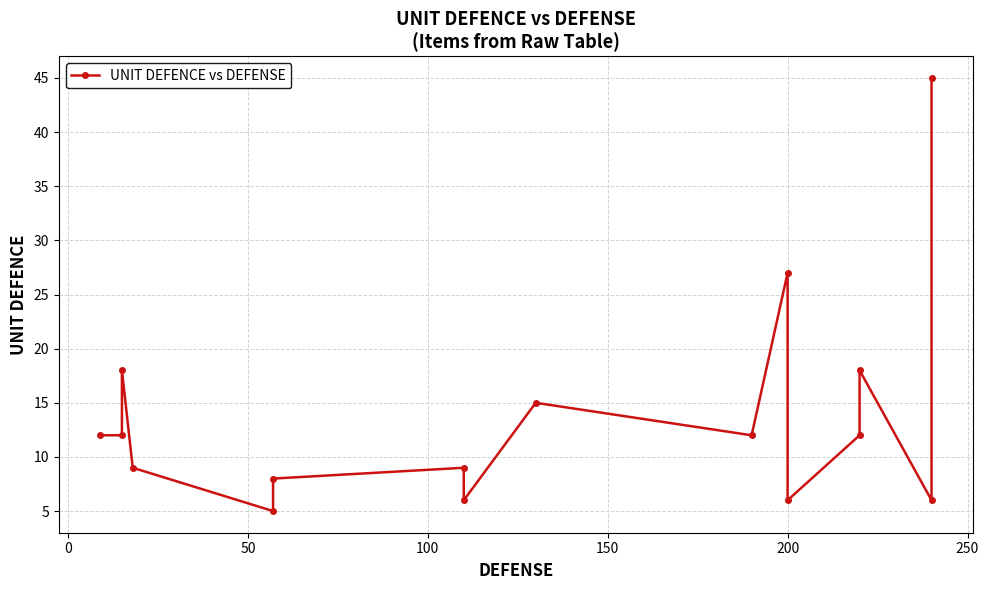

What is the difference between the values at 150 and 11?

1